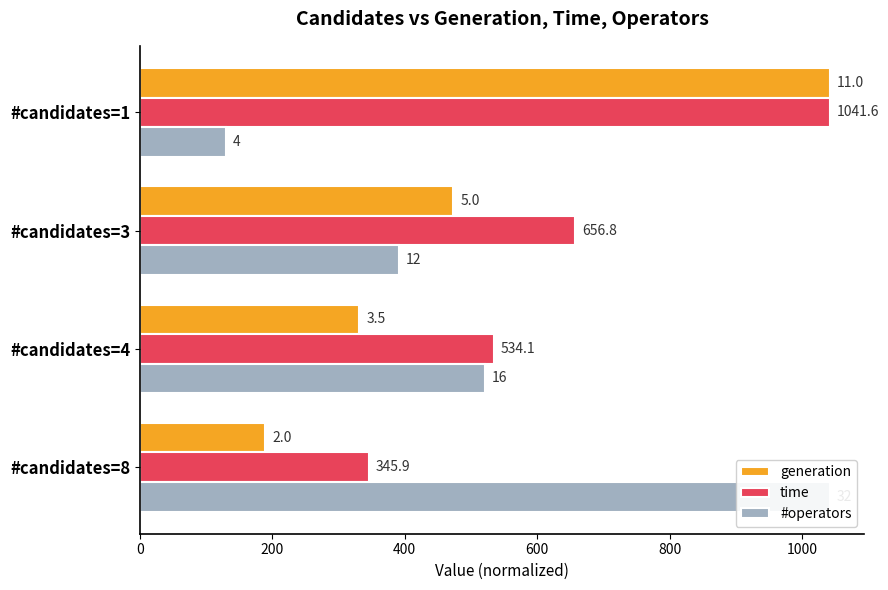

What is the lowest value of the generation series?

189.4